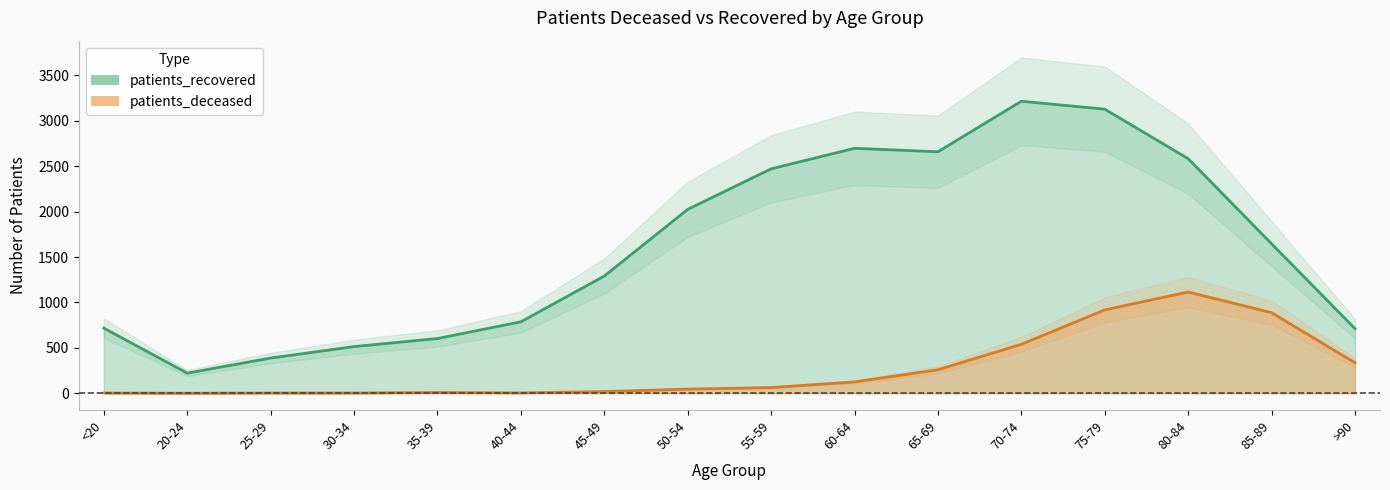

True or false: patients_deceased has more than 1 points higher than both neighbors.

True